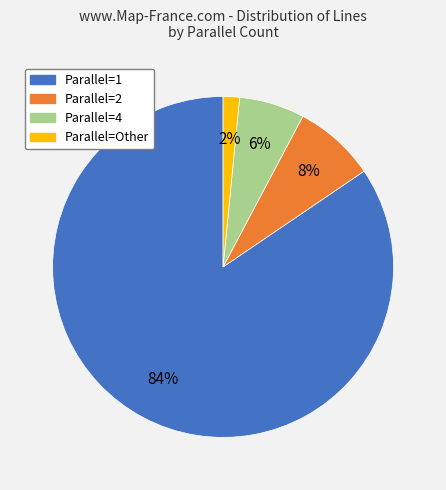

Does any single category account for the majority?

Yes